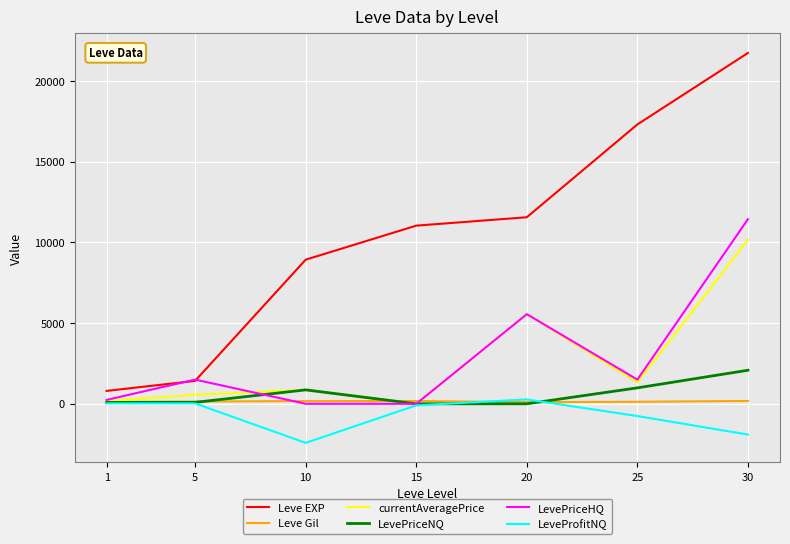

True or false: Leve Gil and Leve EXP cross at least once.

False